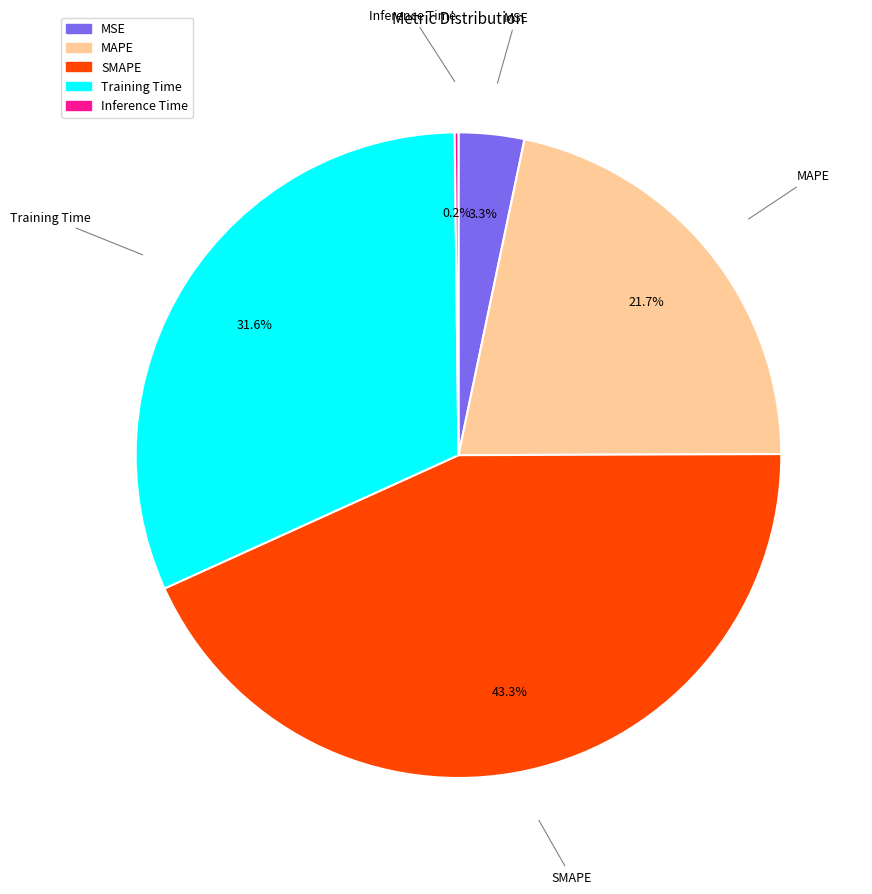

The Inference Time slice represents 0% of the pie. True or false?

True